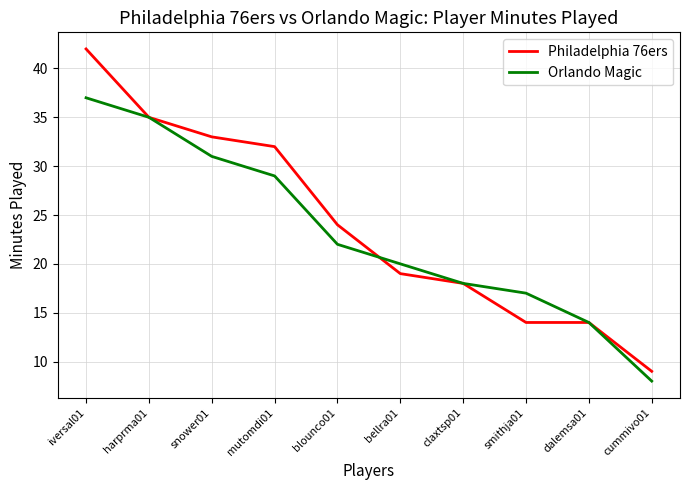

At which label is Orlando Magic closest to 22?

blounco01